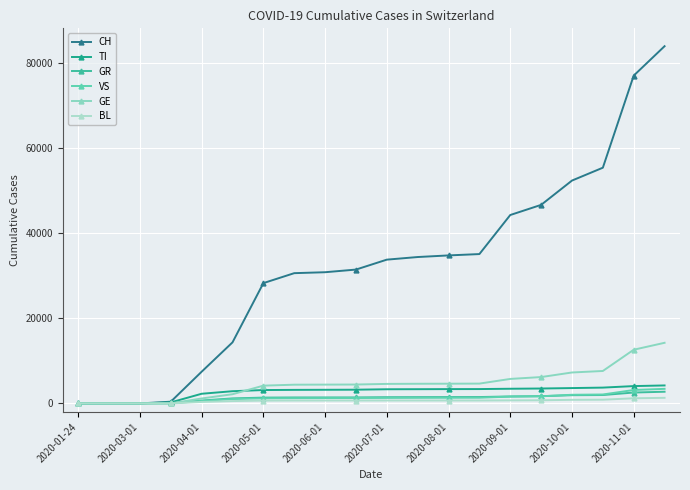

Which series has the largest range (max minus min)?

CH